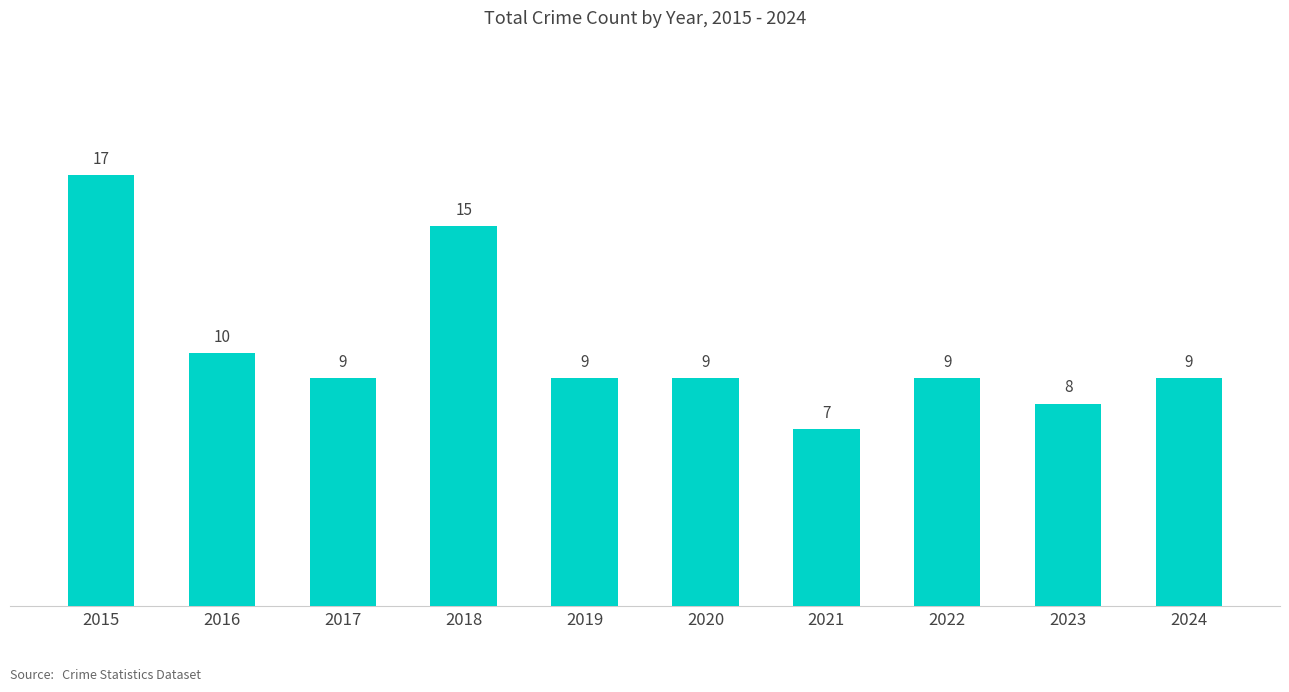

What value does the data have at 2021?

7